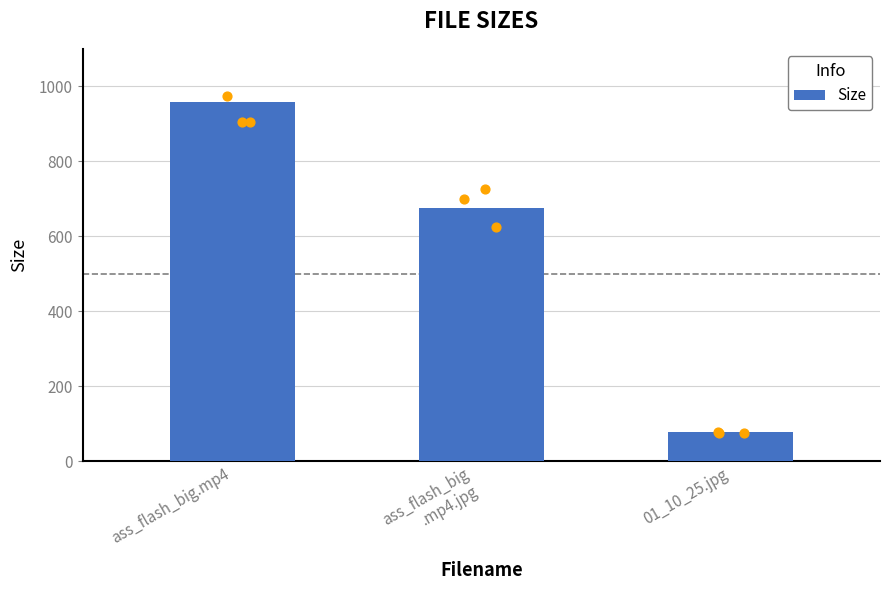

What is the change in value from ass_flash_big
.mp4.jpg to 01_10_25.jpg?

-597.9